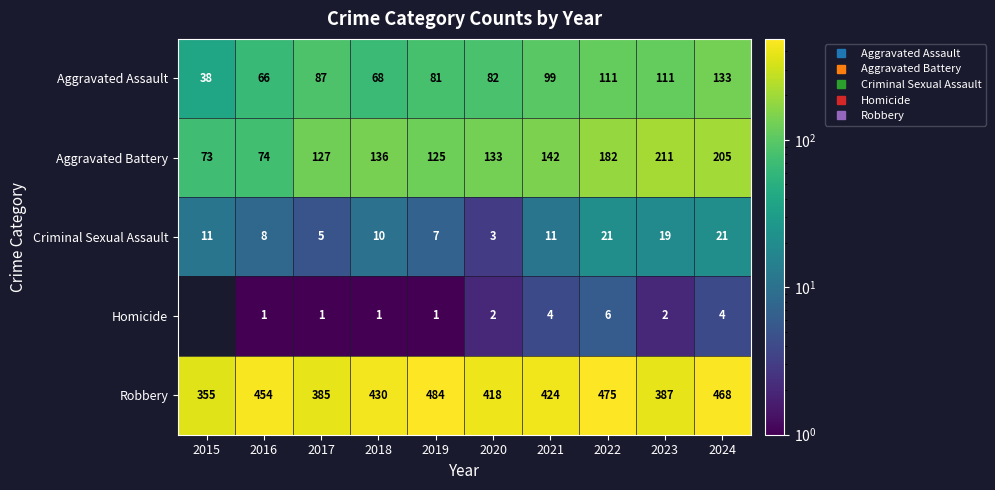

The Aggravated Battery series shows 74.0 at 2016. True or false?

True